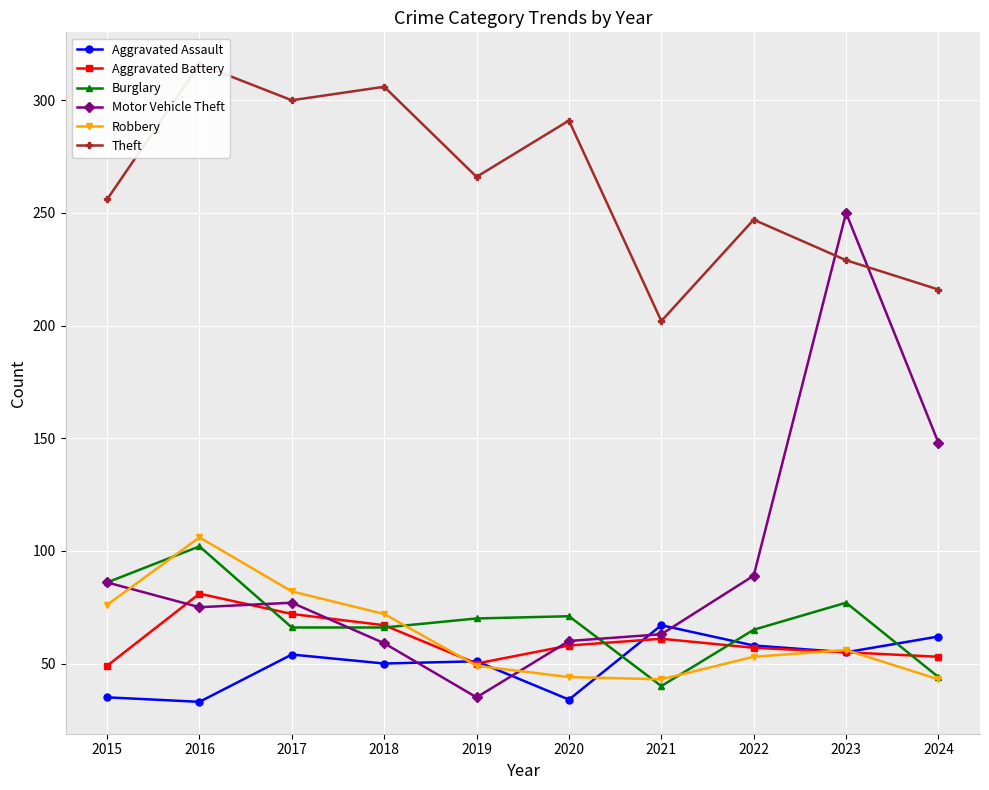

The Aggravated Assault series shows 83 at 2022. True or false?

False